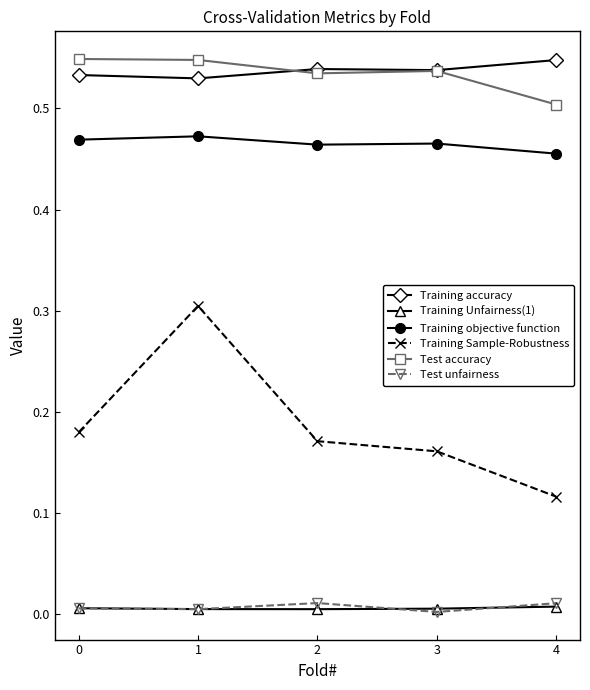

Which series has the largest range (max minus min)?

Training Sample-Robustness